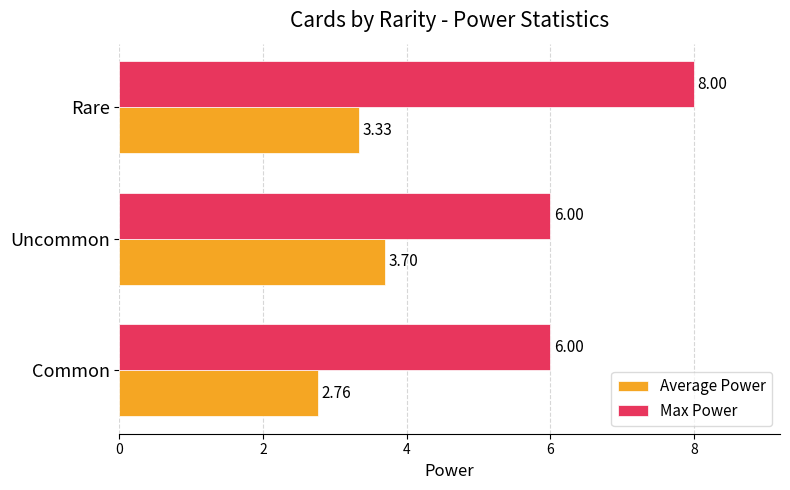

How many data points in Max Power are above 6?

1